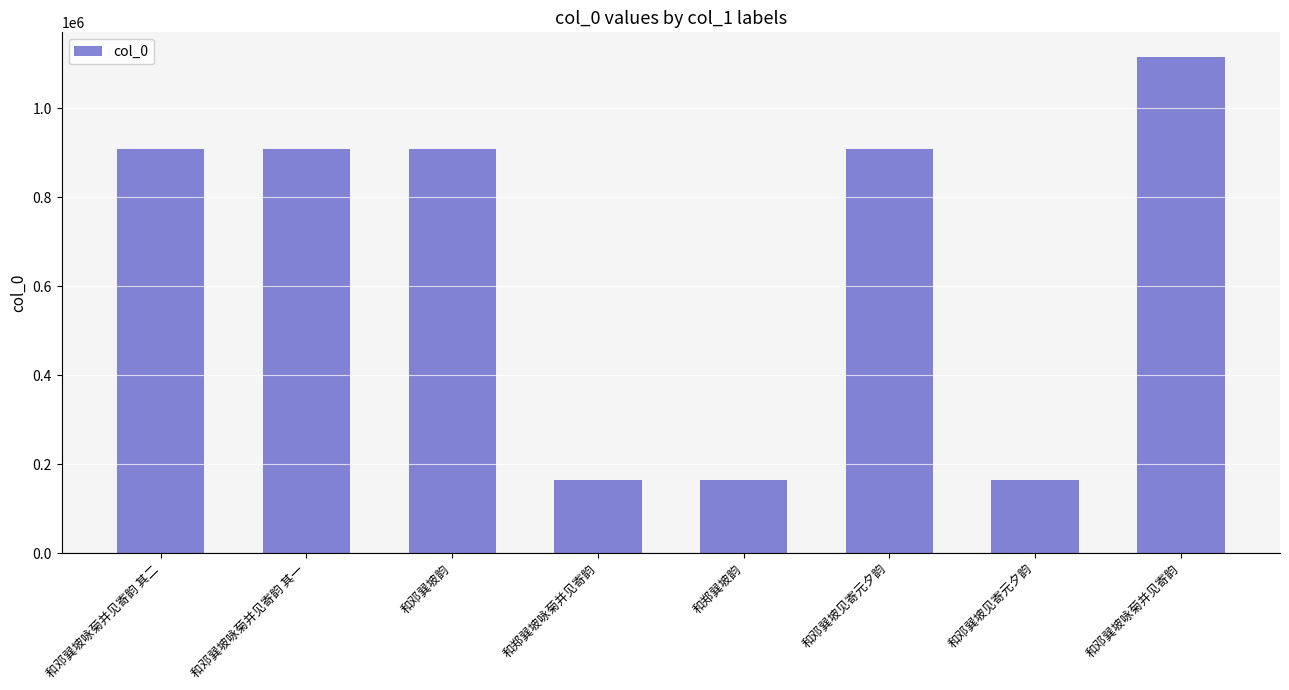

What is the minimum value shown in the chart?

164349